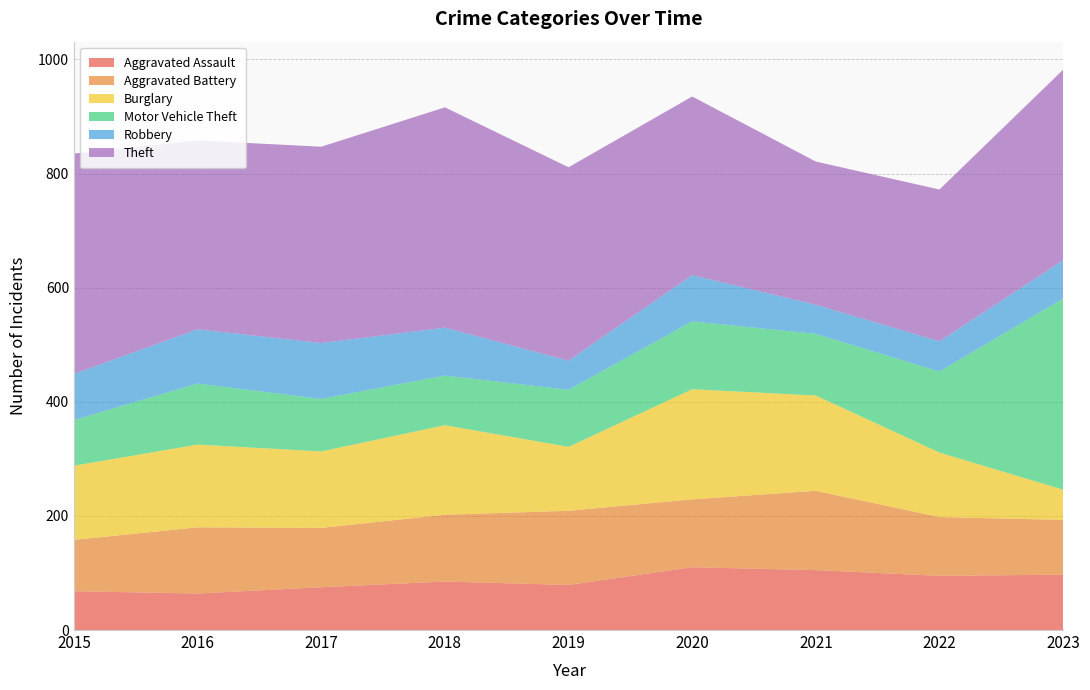

Reading left to right, what are all the values shown in this chart?

Aggravated Assault: 2015=68	2016=64	2017=75	2018=85	2019=79	2020=110	2021=105	2022=95	2023=97
Aggravated Battery: 2015=90	2016=116	2017=104	2018=117	2019=130	2020=119	2021=139	2022=103	2023=96
Burglary: 2015=130	2016=145	2017=134	2018=157	2019=112	2020=193	2021=167	2022=113	2023=53
Motor Vehicle Theft: 2015=80	2016=107	2017=92	2018=87	2019=100	2020=119	2021=108	2022=142	2023=335
Robbery: 2015=81	2016=95	2017=98	2018=84	2019=51	2020=81	2021=51	2022=53	2023=67
Theft: 2015=386	2016=331	2017=344	2018=386	2019=339	2020=313	2021=251	2022=266	2023=334